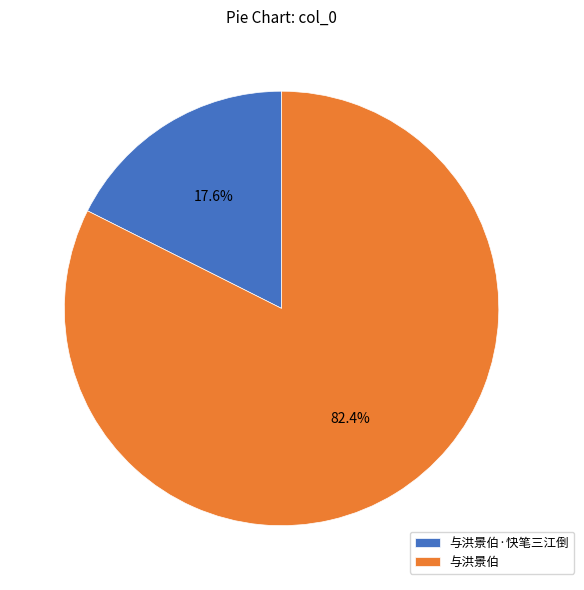

To the nearest percent, what portion does 与洪景伯 represent?

82%